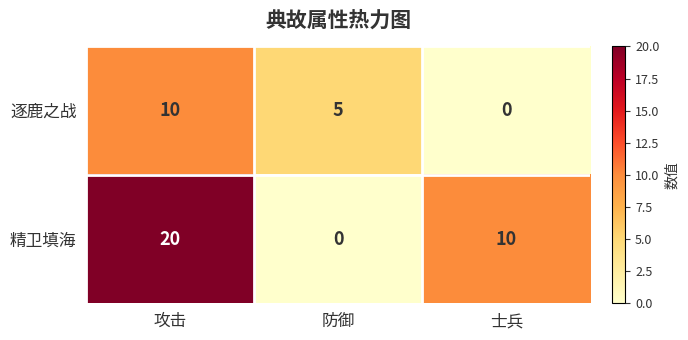

How many series are shown in this chart?

2